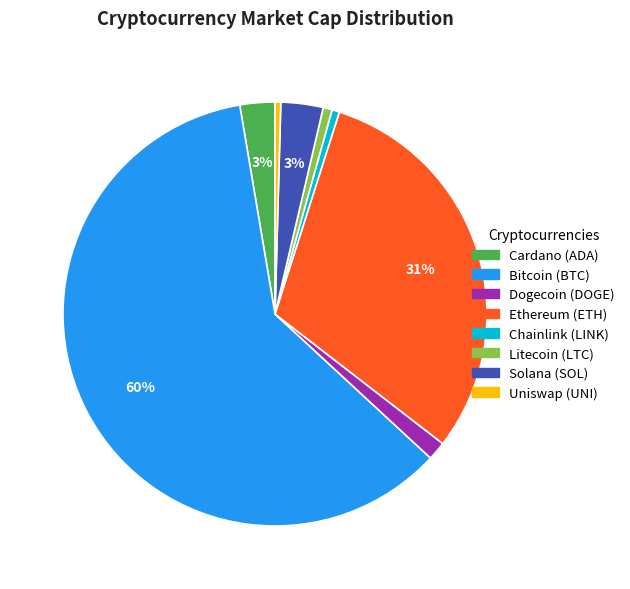

Is there a majority slice in this chart?

Yes